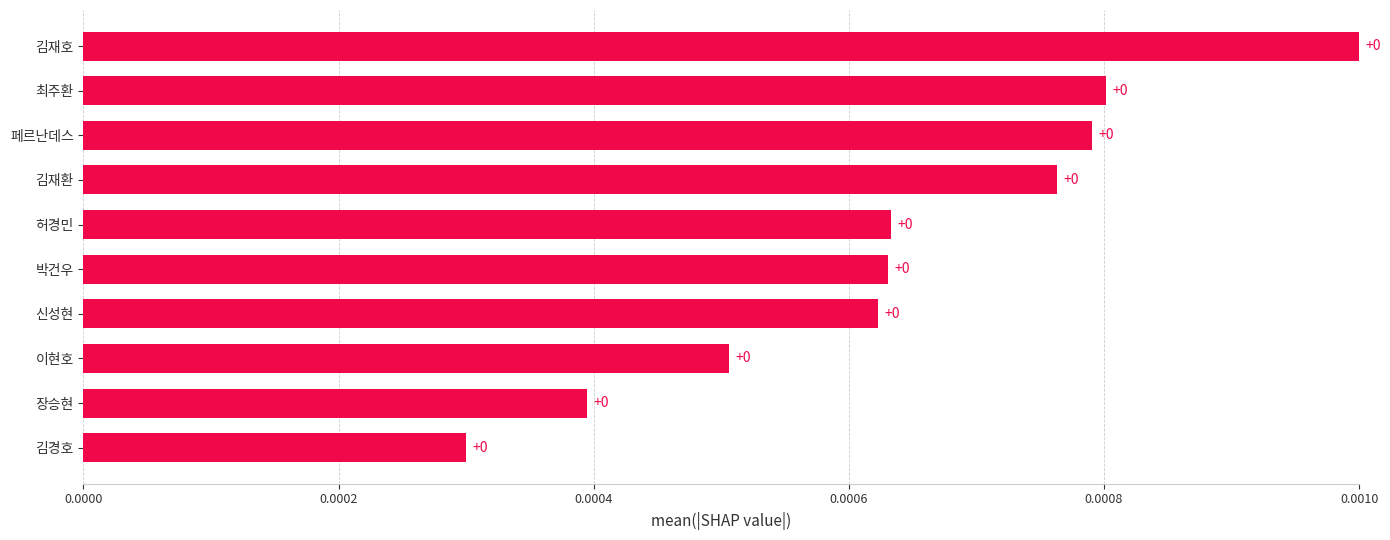

Is it true that the value at 이현호 is 0.0?

True